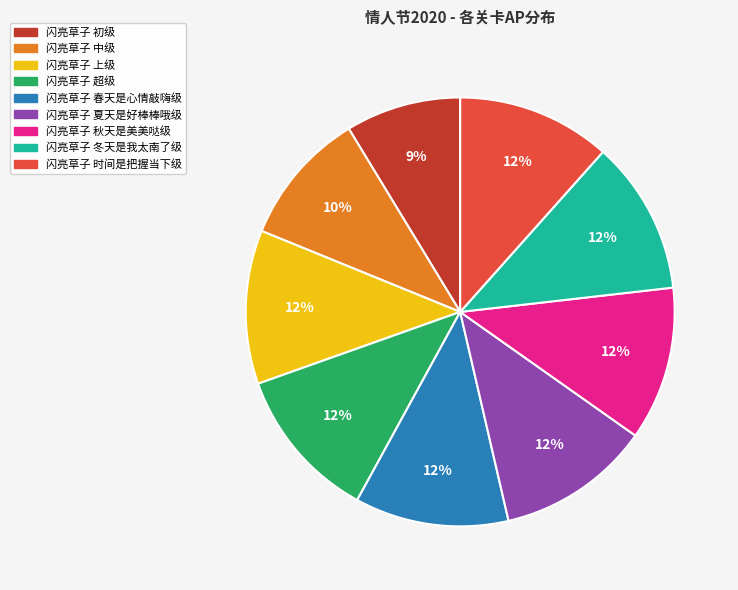

True or false: 闪亮草子 中级 accounts for 10% of the total.

True